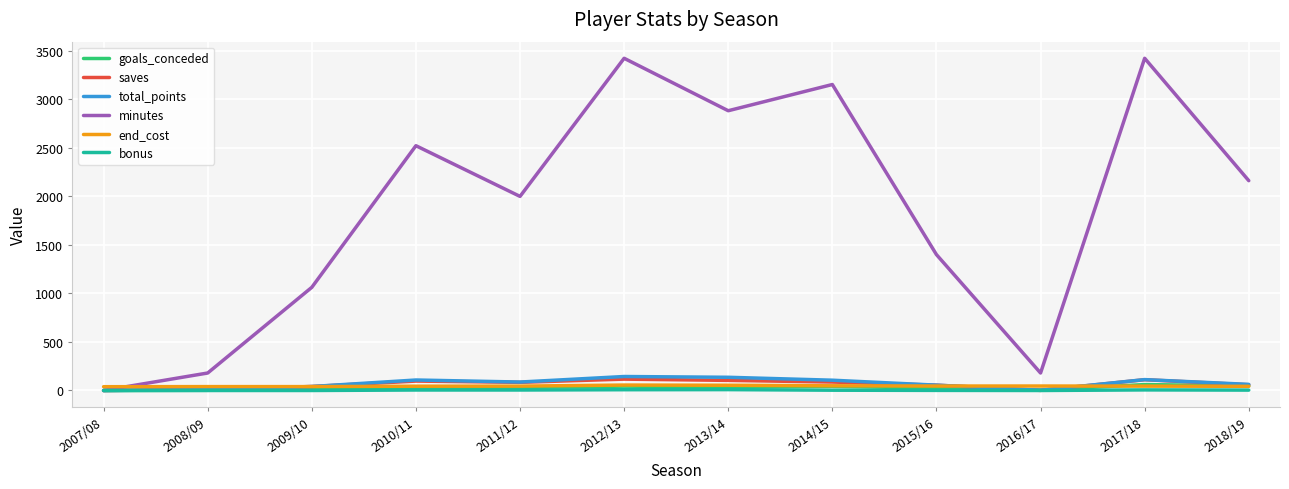

The value of total_points at 2014/15 is 106. True or false?

True